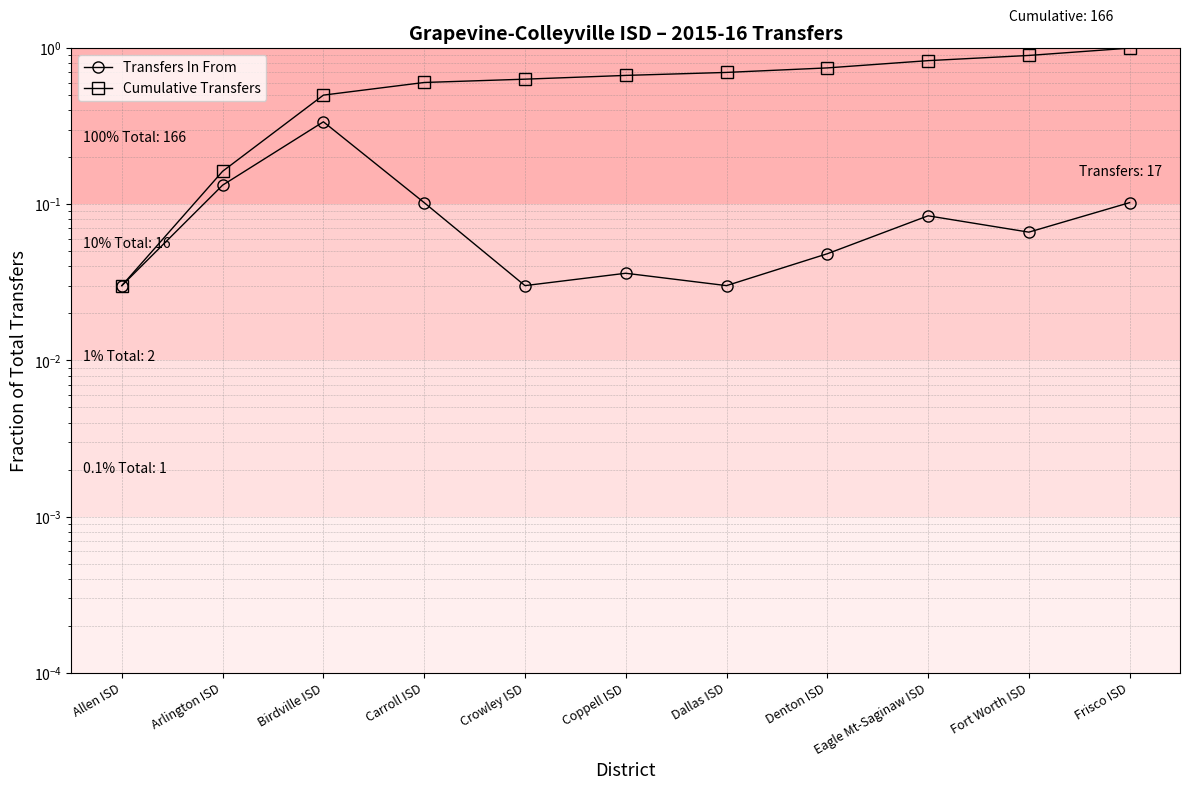

List the series in order of their overall mean, highest first.

Cumulative Transfers, Transfers In From